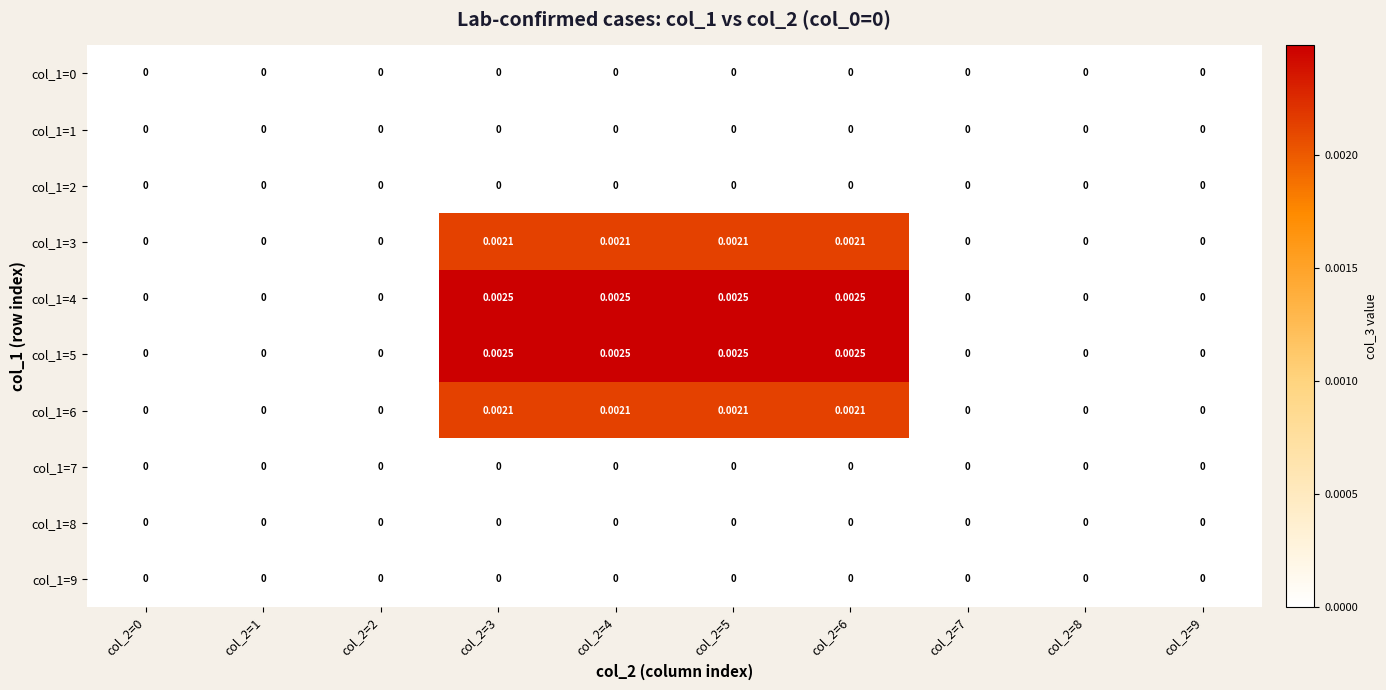

Is the value of col_1=0 at col_2=6 greater than the value of col_1=4 at col_2=6?

No